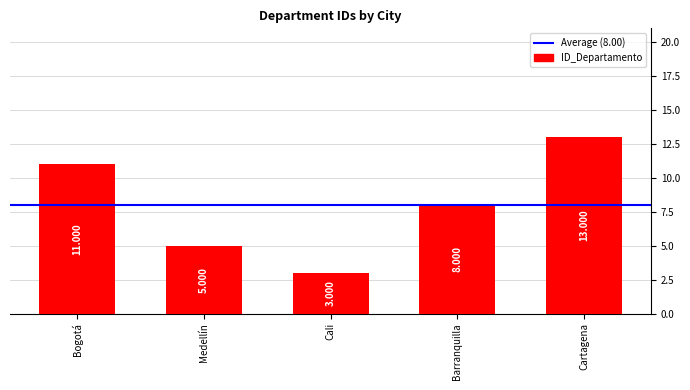

Which has a higher value, Medellín or Bogotá?

Bogotá